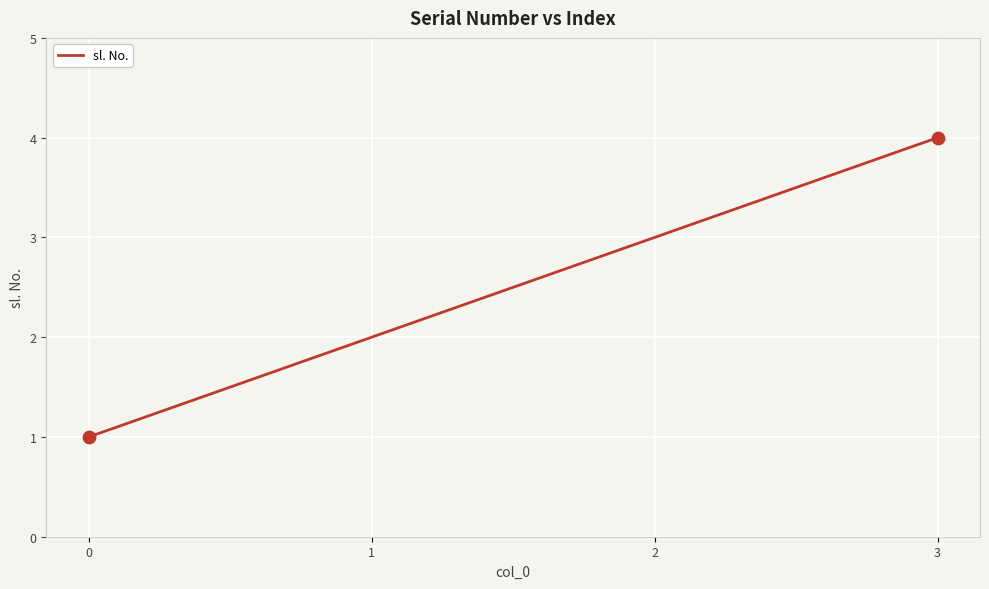

Which has a higher value, 0 or 2?

2